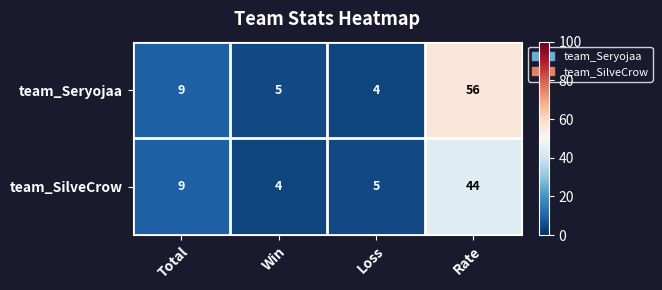

What is the approximate value of team_SilveCrow at Rate?

44